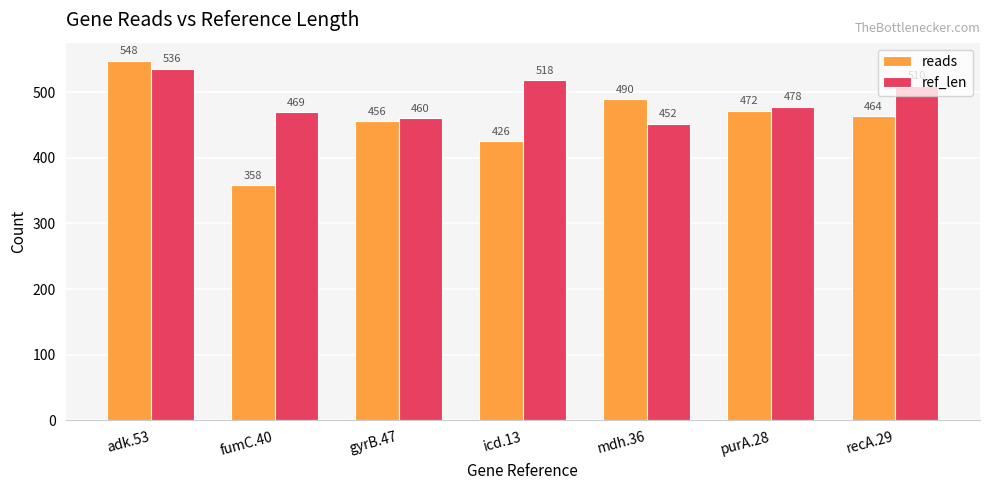

Where does the ref_len series first go above 478?

adk.53